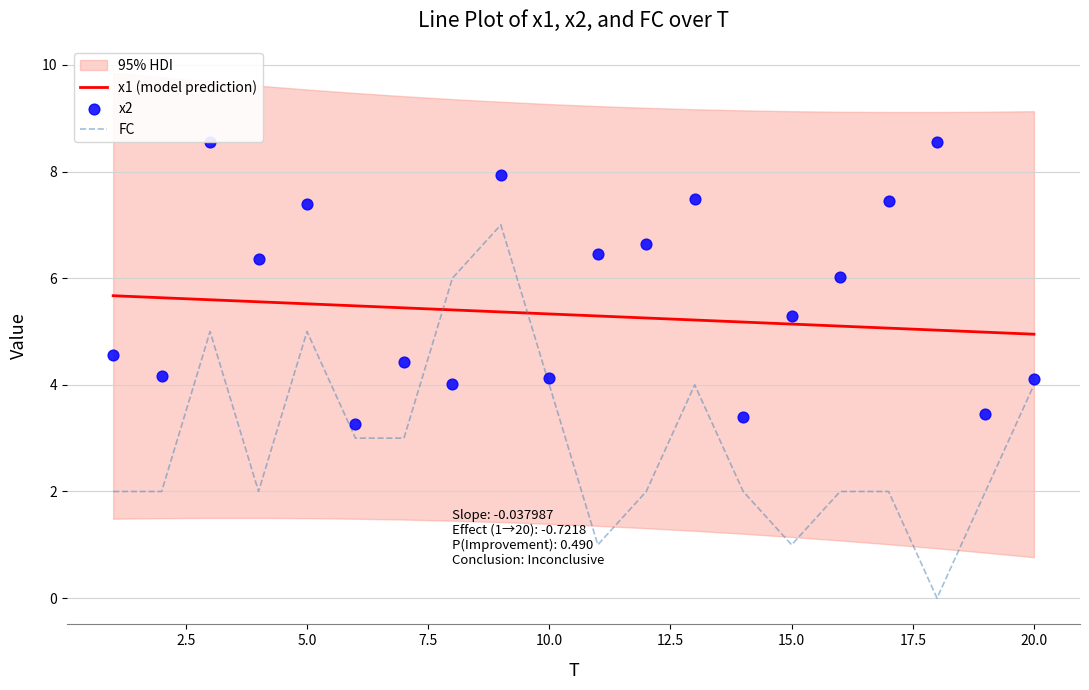

Which series reaches the minimum Y coordinate?

FC